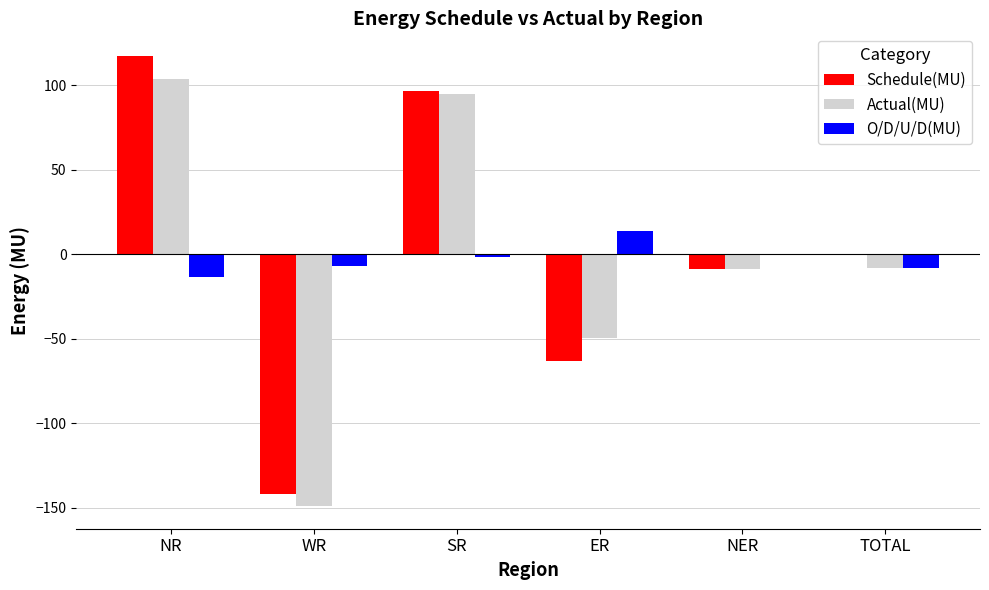

Which series changed the most between ER and TOTAL?

Schedule(MU)